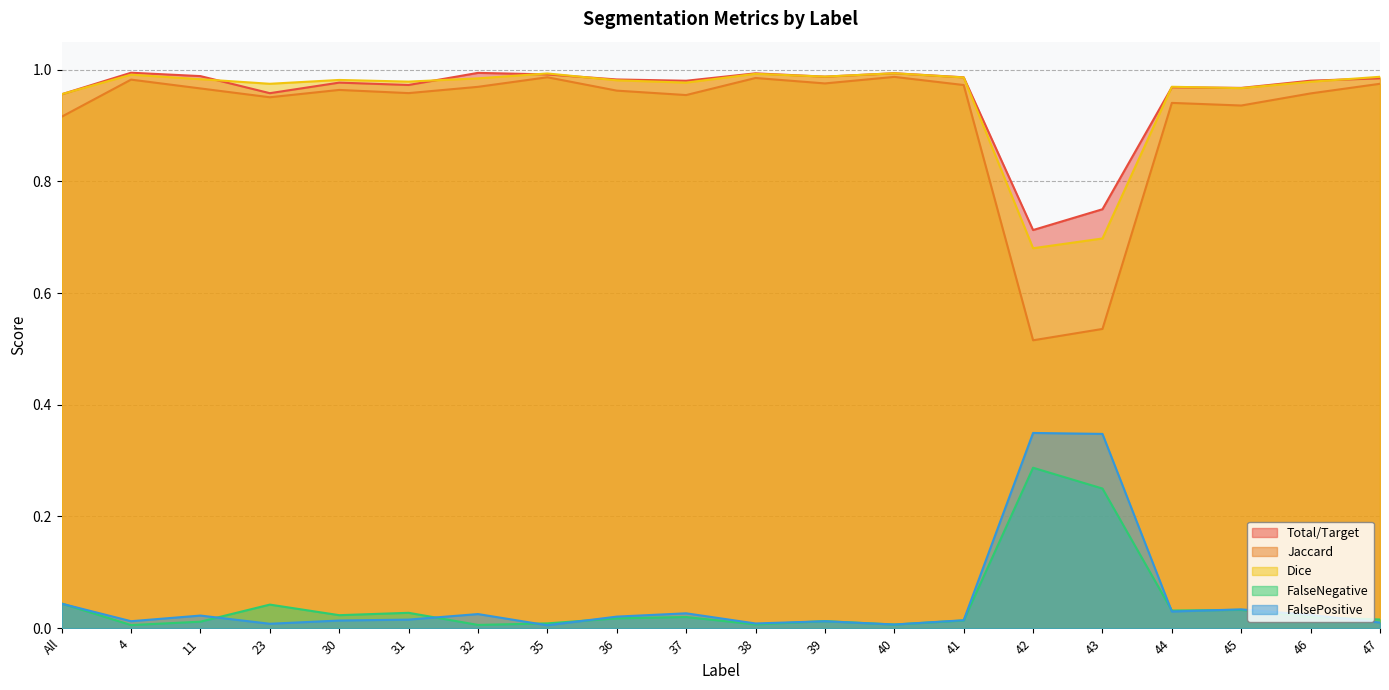

What is the highest value of the Total/Target series?

1.0